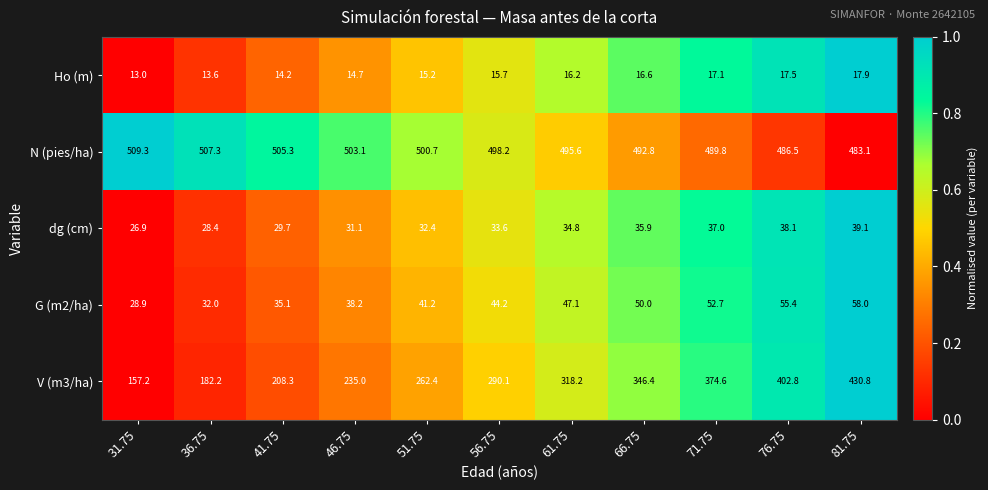

What is the sum of all G (m2/ha) values?

482.8